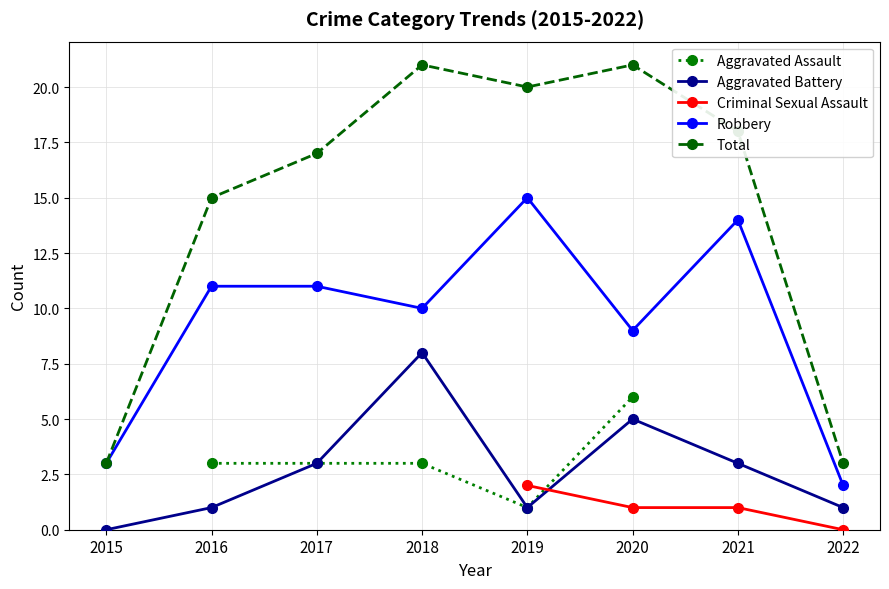

Which has a higher value, 2015 or 2021?

2021